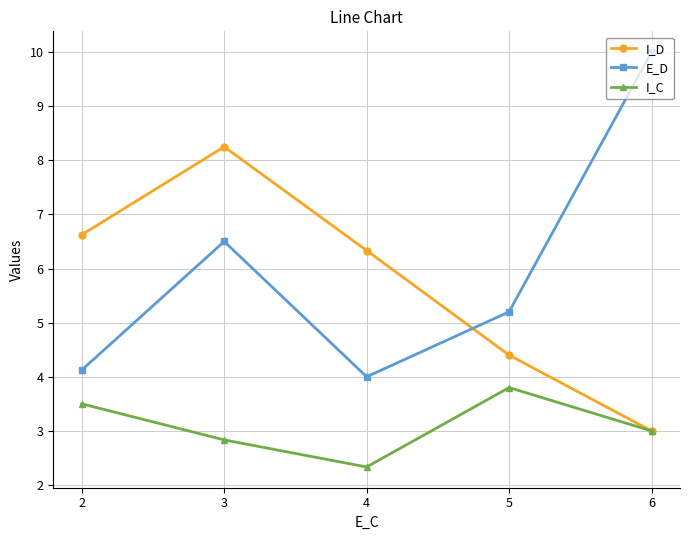

Is it true that I_C equals 1.4 at 4?

False